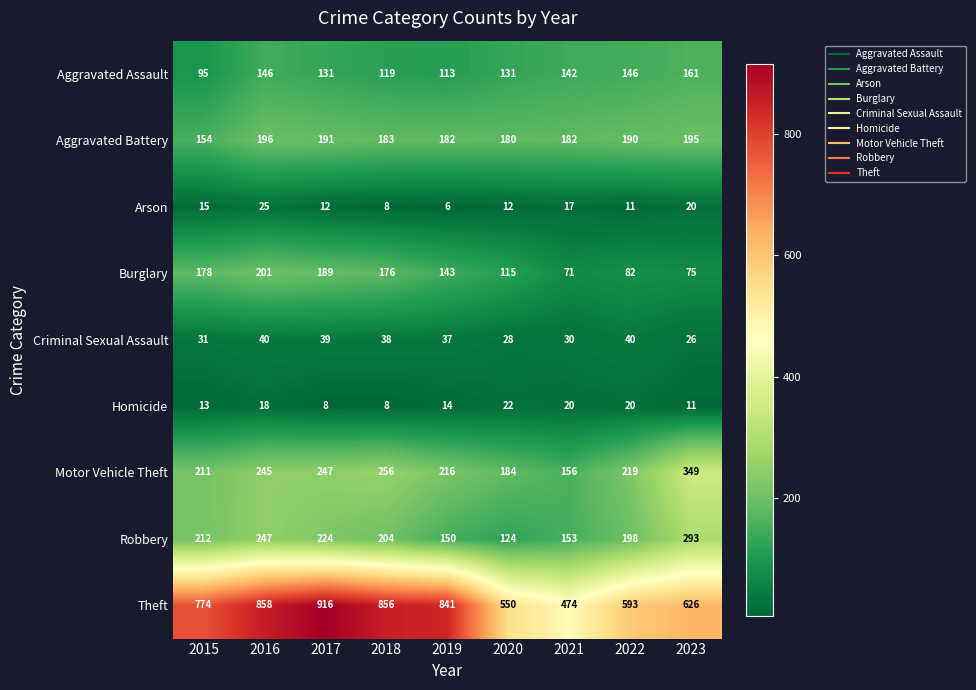

At which label does Arson first exceed 12?

2015